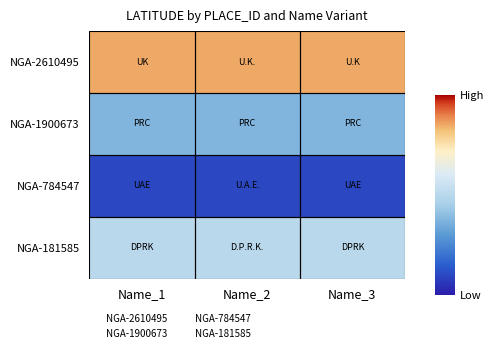

At which category is the sum across all series the highest?

Name_1